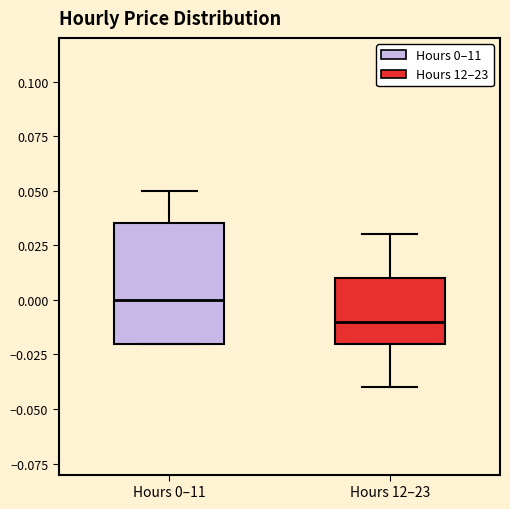

Where is the upper edge of the box for Hours 12–23 on the y-axis? The values are not printed on the chart, so give them approximately, as read against the axis.

0.010